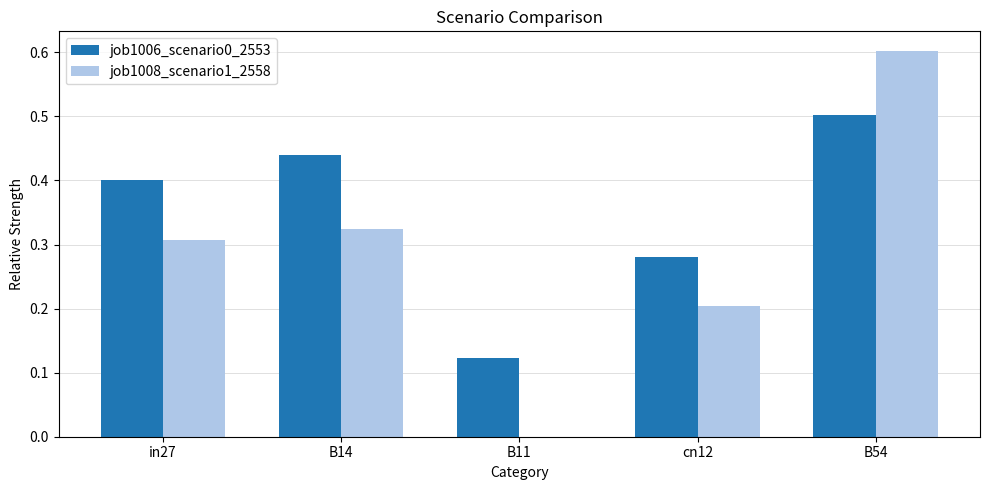

Which series changed the most between in27 and B11?

job1008_scenario1_2558